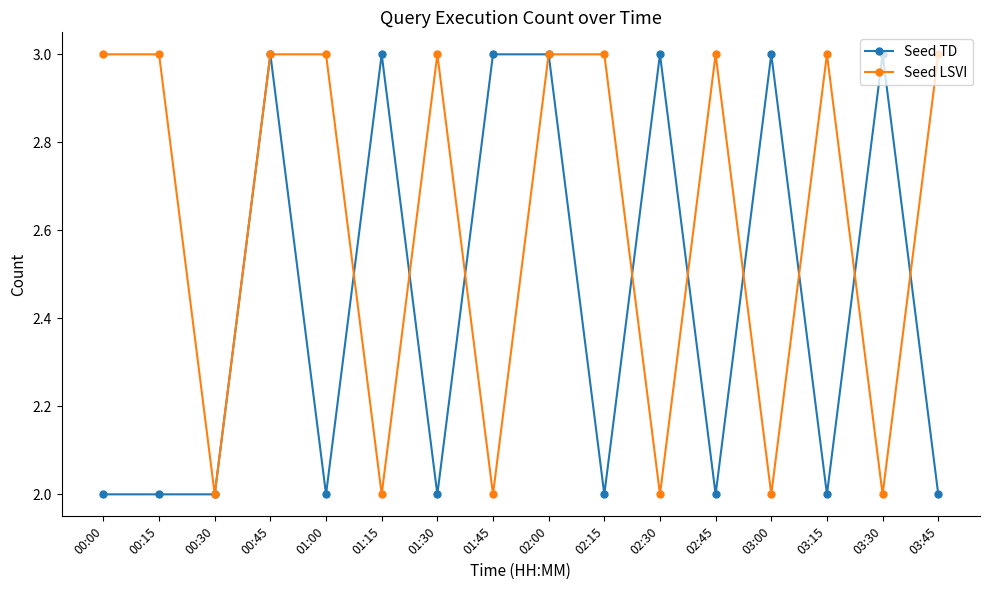

Which series has the largest total across all categories?

Seed LSVI